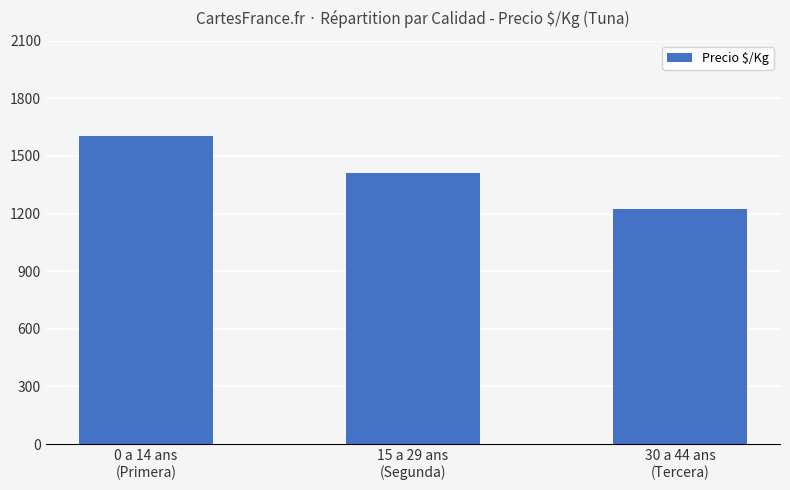

What is the maximum value shown in the chart?

1605.5